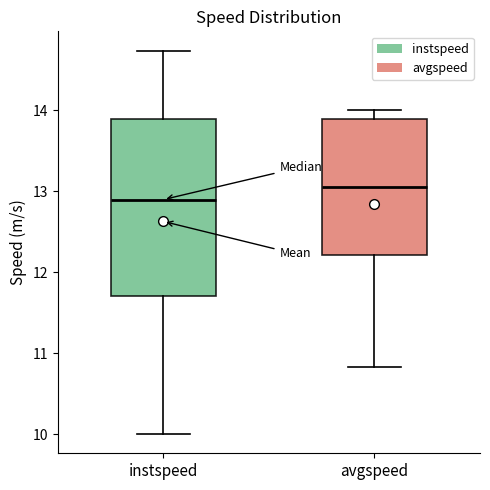

Which box is the tallest, from its lower edge to its upper edge?

instspeed